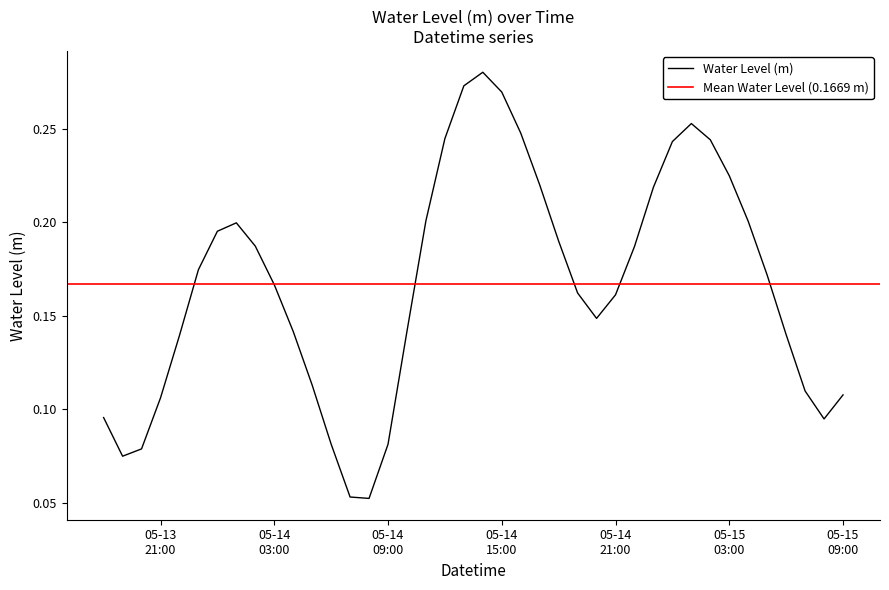

What is the minimum value shown in the chart?

0.1